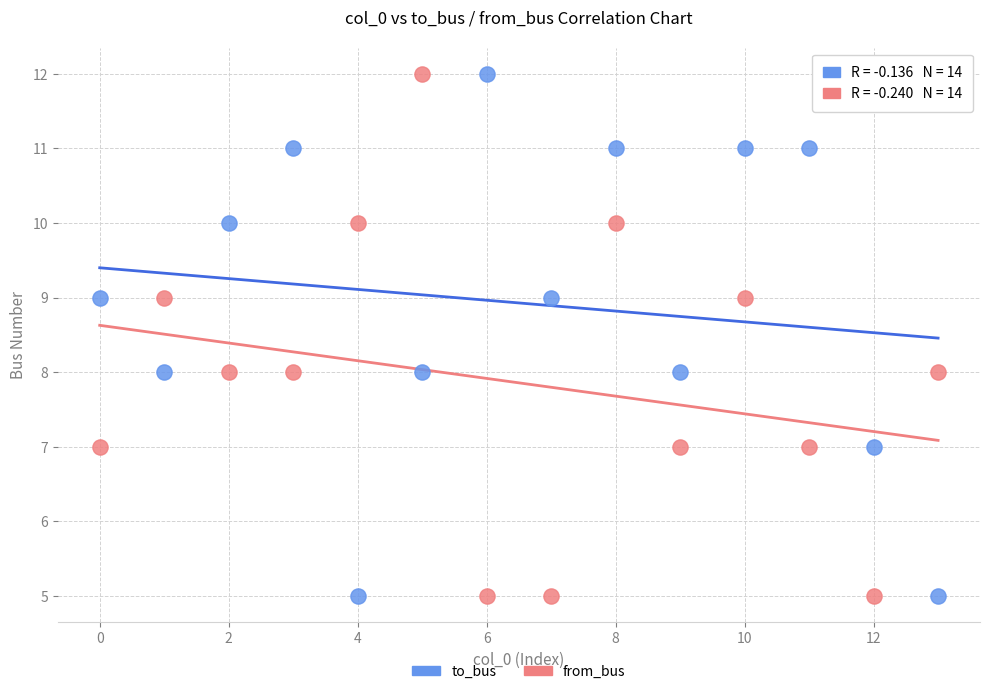

Across all data points, what is the range of Y values (max minus min)?

7